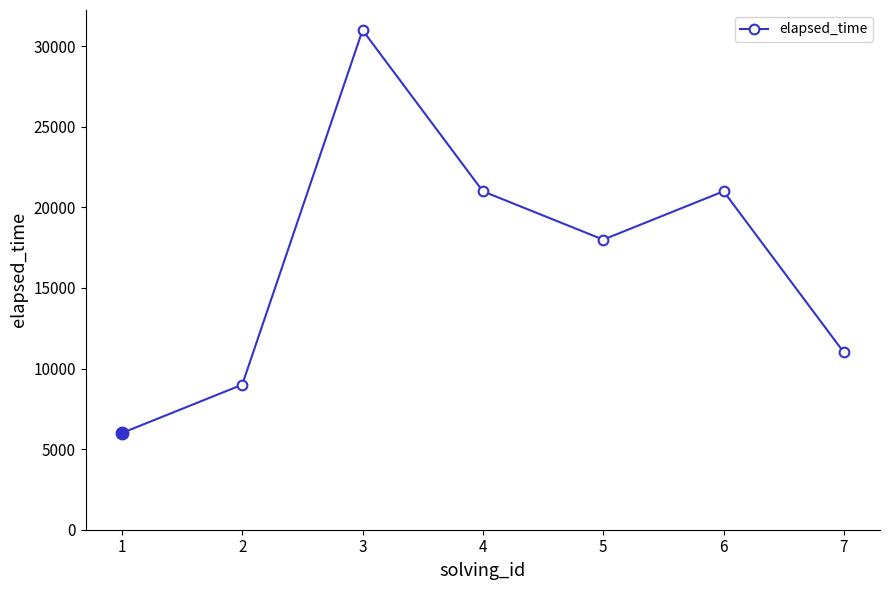

What is the value of the 2nd point from the left?

9000